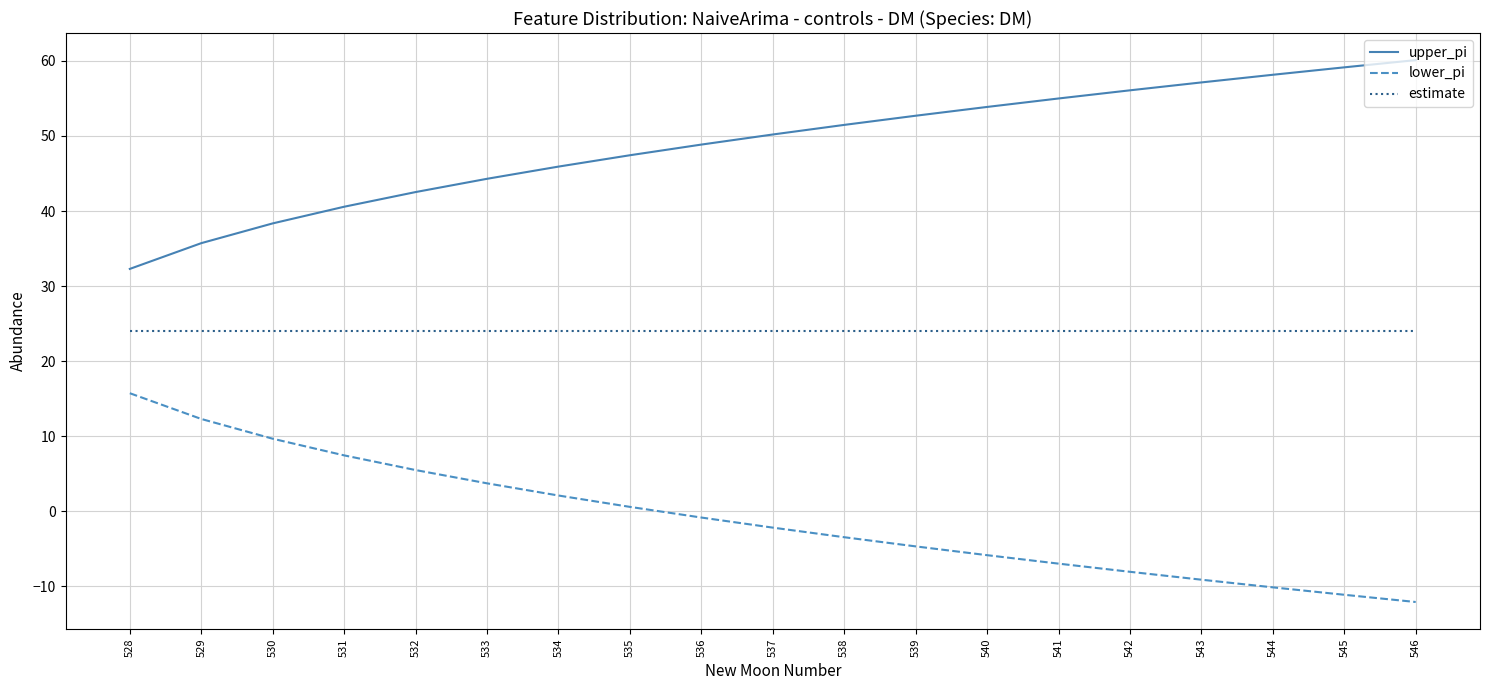

What is the greatest value displayed?

60.1